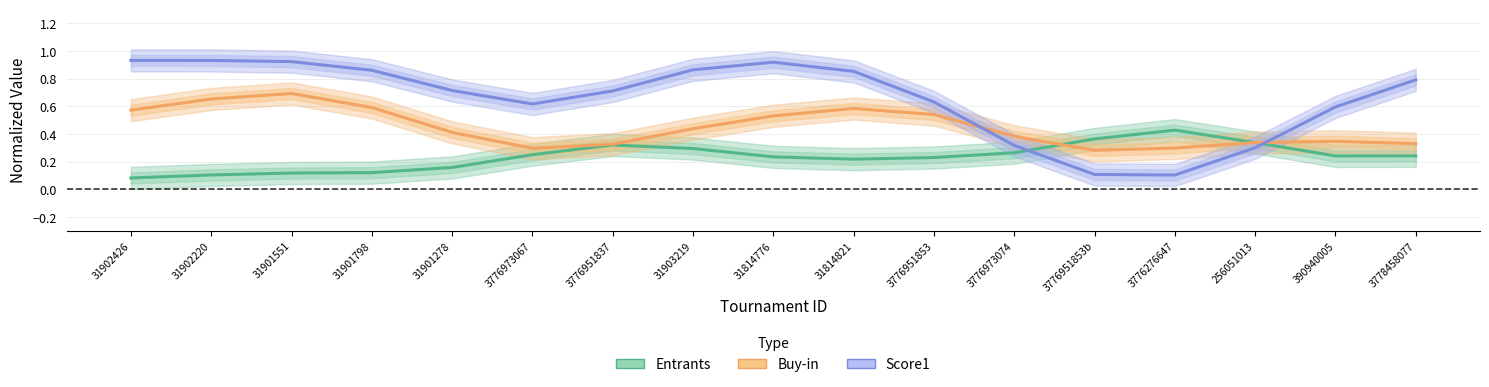

What is the sum of all Buy-in (normalized) values?

7.6